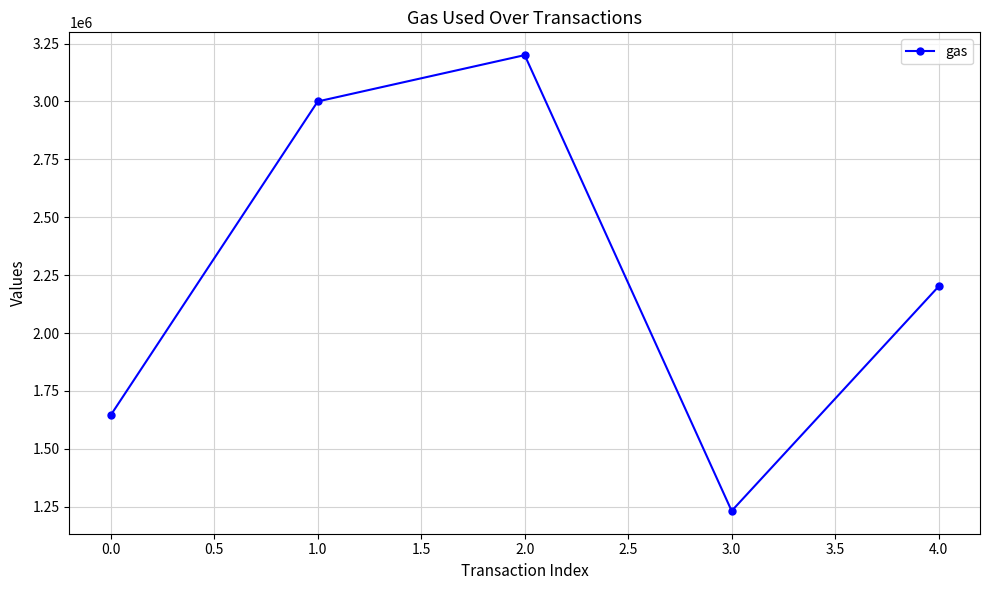

Which label corresponds to the smallest value in the chart?

3.0